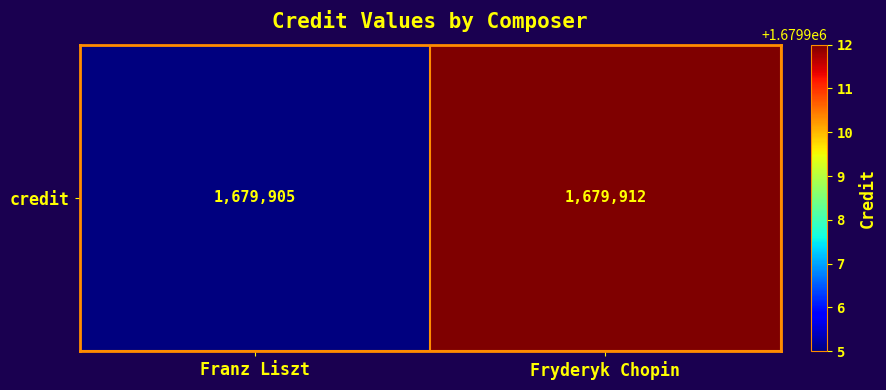

What is the sum of the values at Fryderyk Chopin and Franz Liszt?

3359817